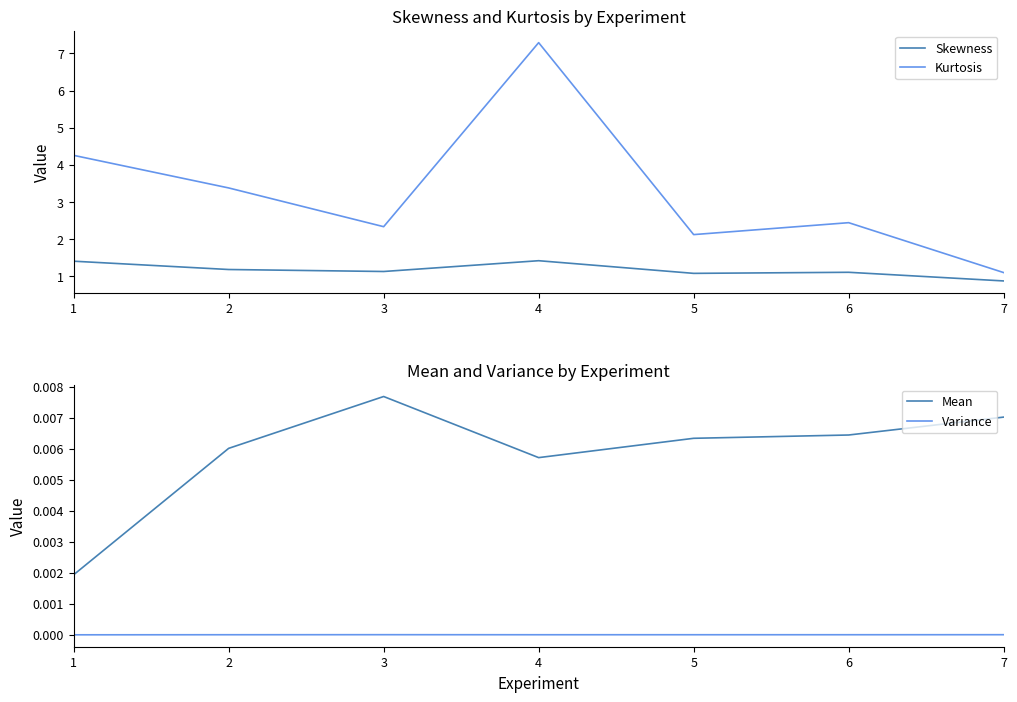

Does the chart have visible grid lines?

No